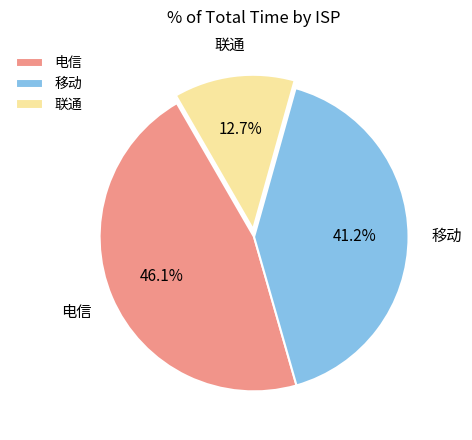

How many segments does this pie chart have?

3